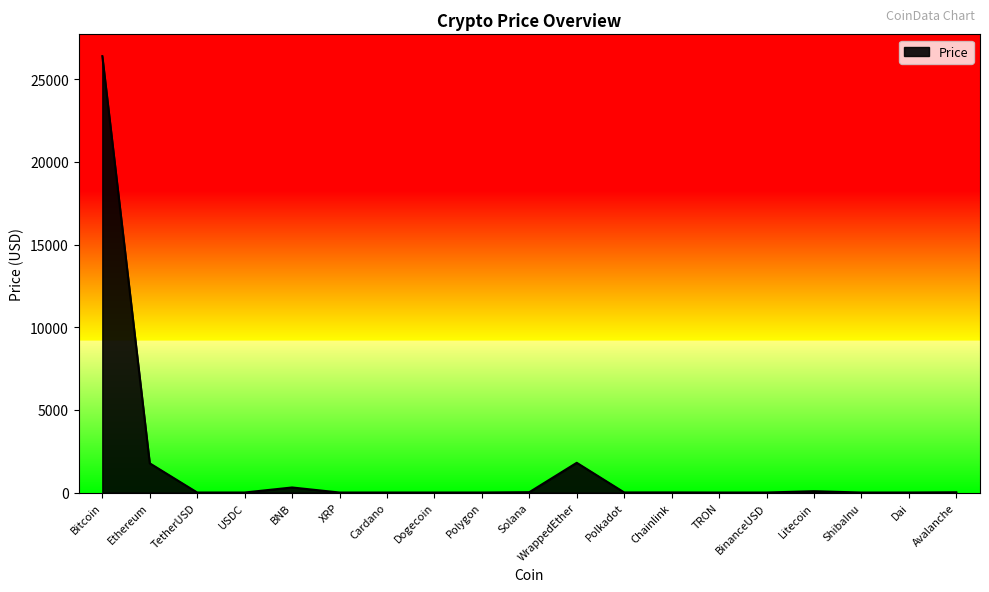

What is the greatest value displayed?

26398.7